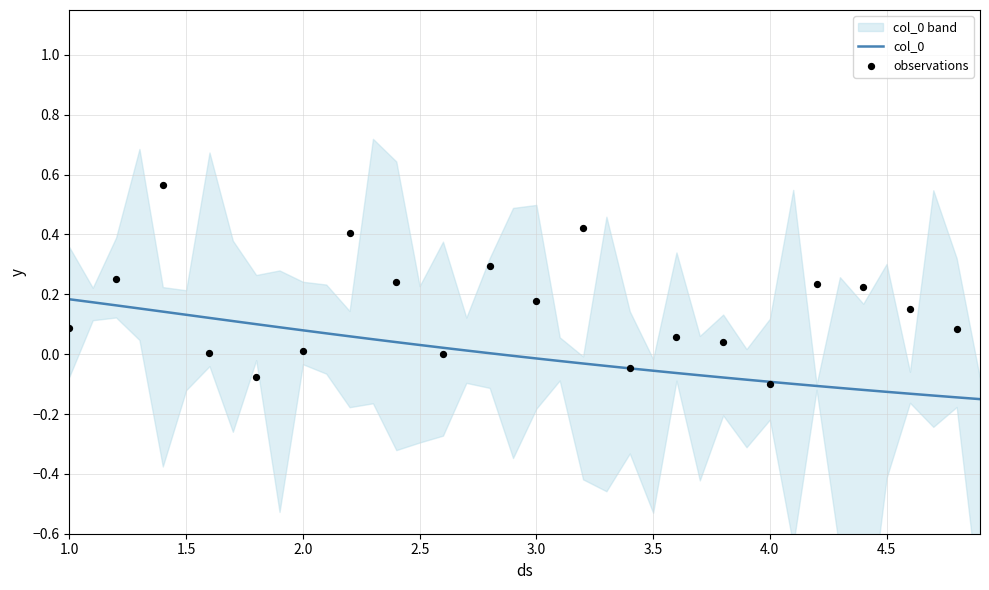

What is the change in value from 1.2 to 3.1?

-0.2